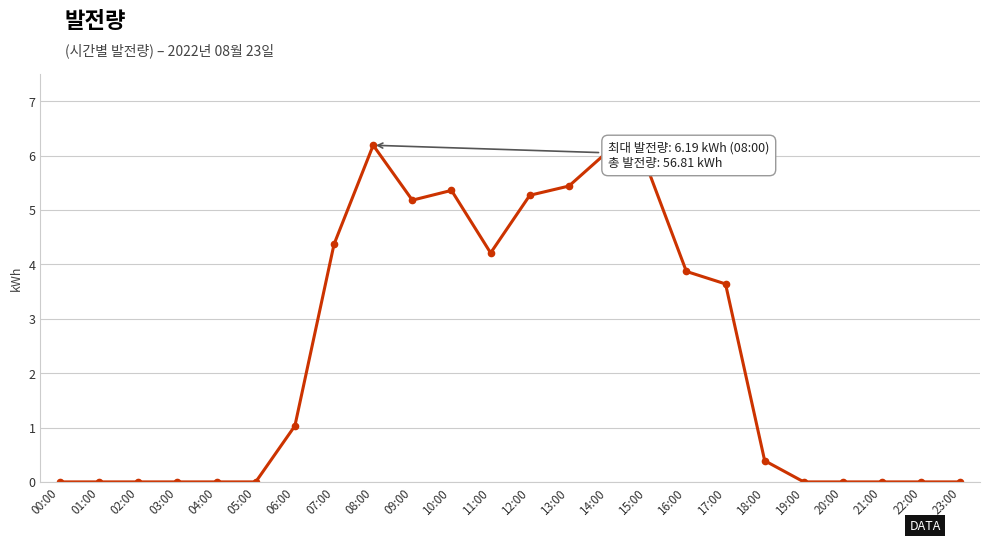

The chart shows a value of 5.4 at 13:00. True or false?

True